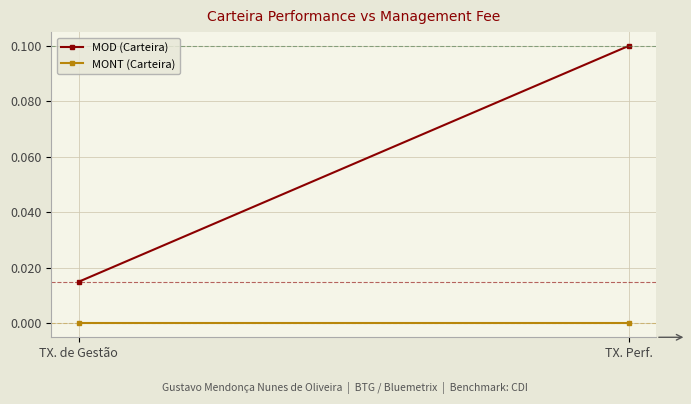

What are all the series names shown in the legend?

MOD (Carteira), MONT (Carteira)